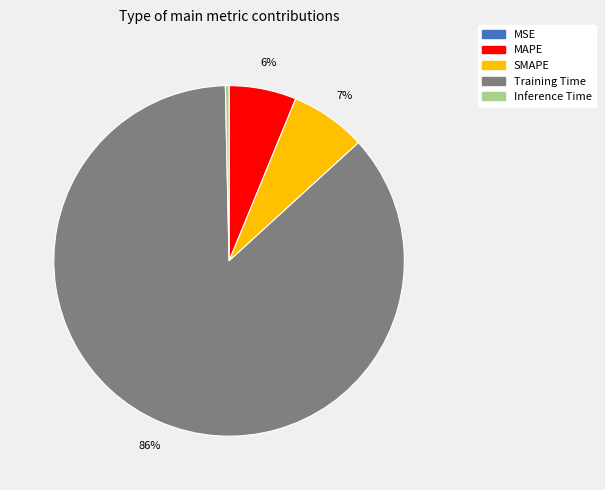

What percentage is the MAPE slice, to the nearest percent?

6%